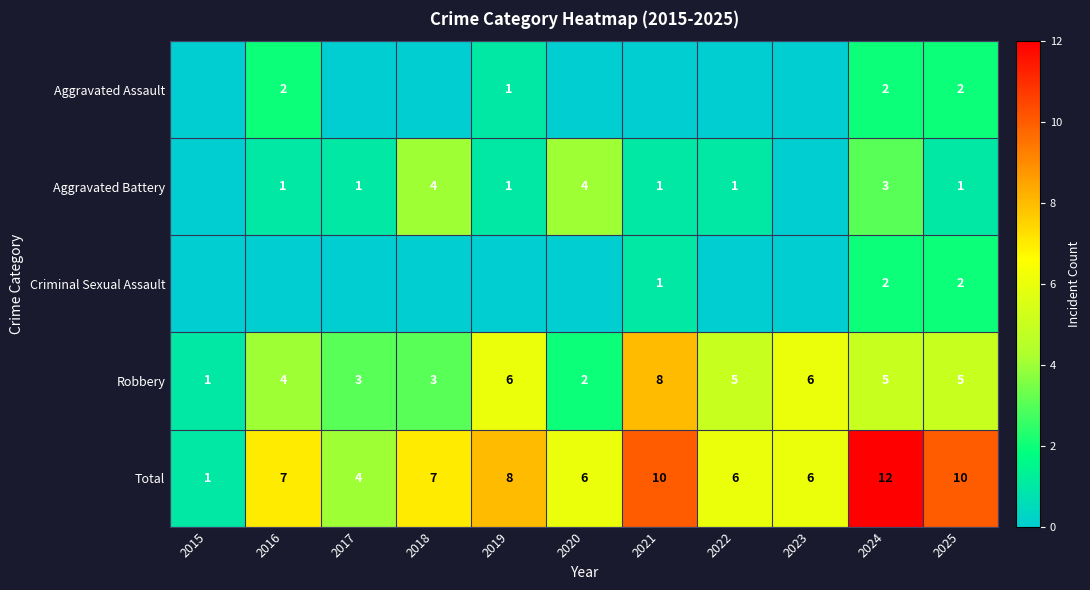

What is the maximum value shown in the chart?

12